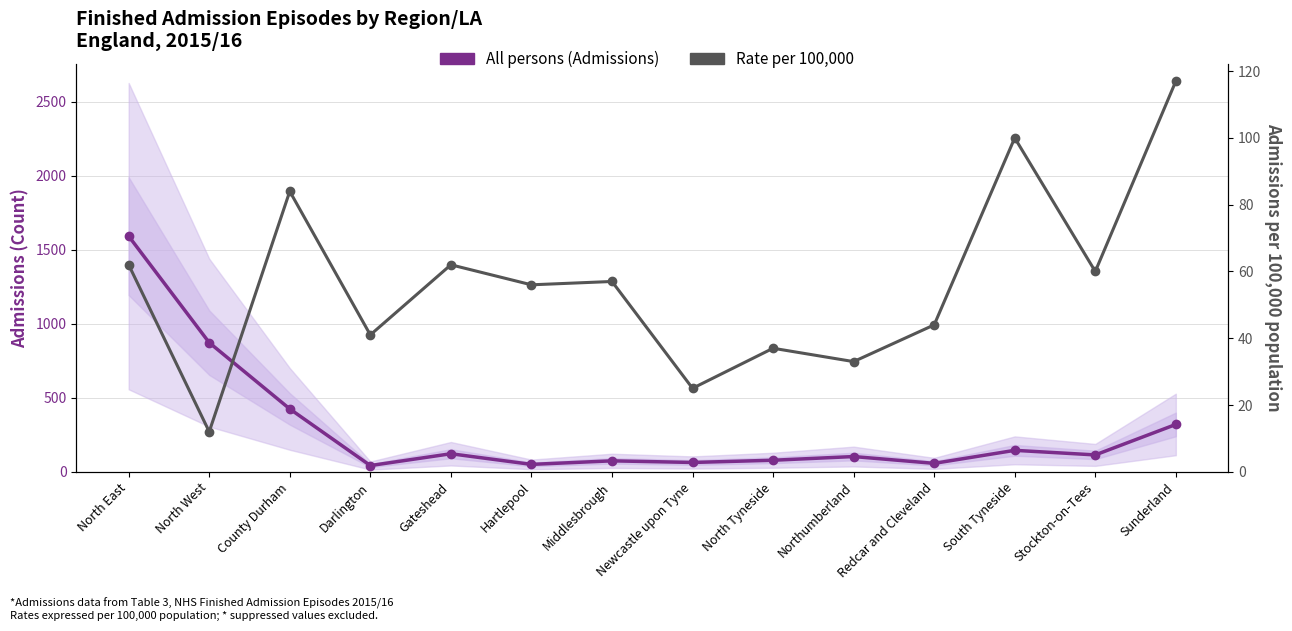

Is it true that All persons (Admissions) equals 63 at Newcastle upon Tyne?

True